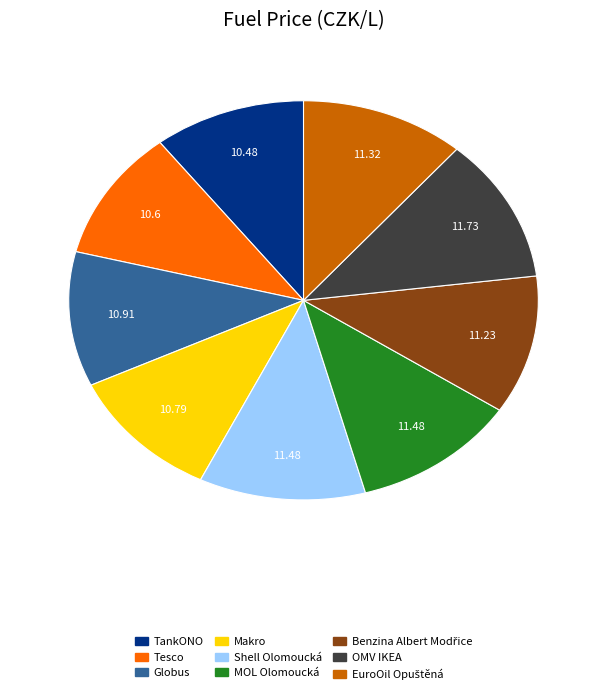

Between Globus and MOL Olomoucká, which is larger?

MOL Olomoucká